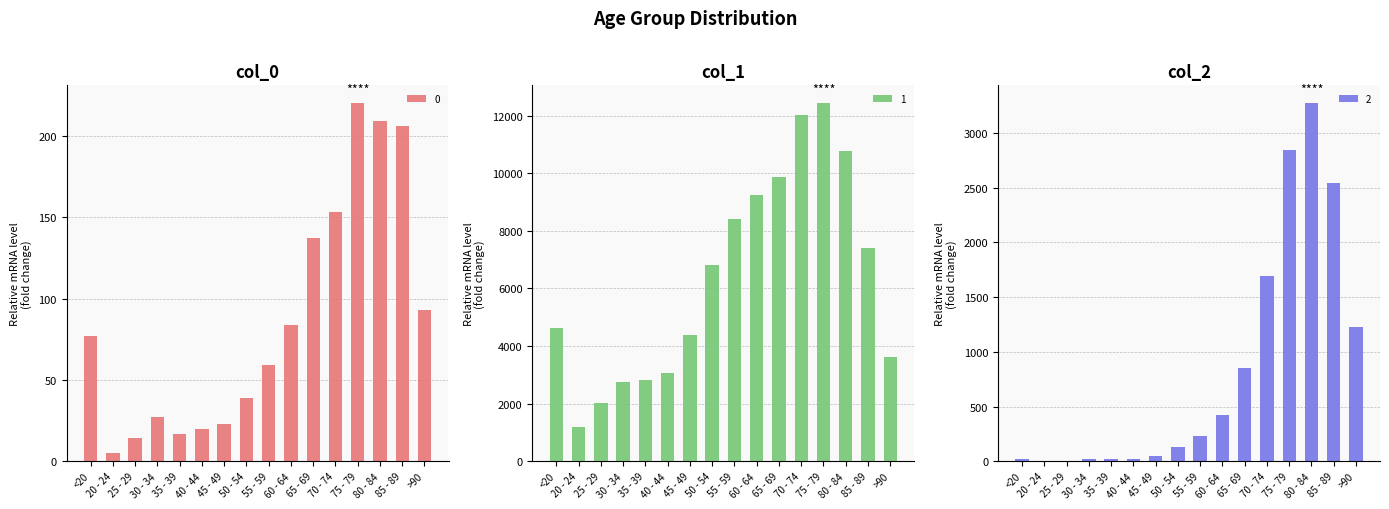

Rank the categories by 2 value from lowest to highest.

25 - 29, 20 - 24, 30 - 34, <20, 35 - 39, 40 - 44, 45 - 49, 50 - 54, 55 - 59, 60 - 64, 65 - 69, >90, 70 - 74, 85 - 89, 75 - 79, 80 - 84